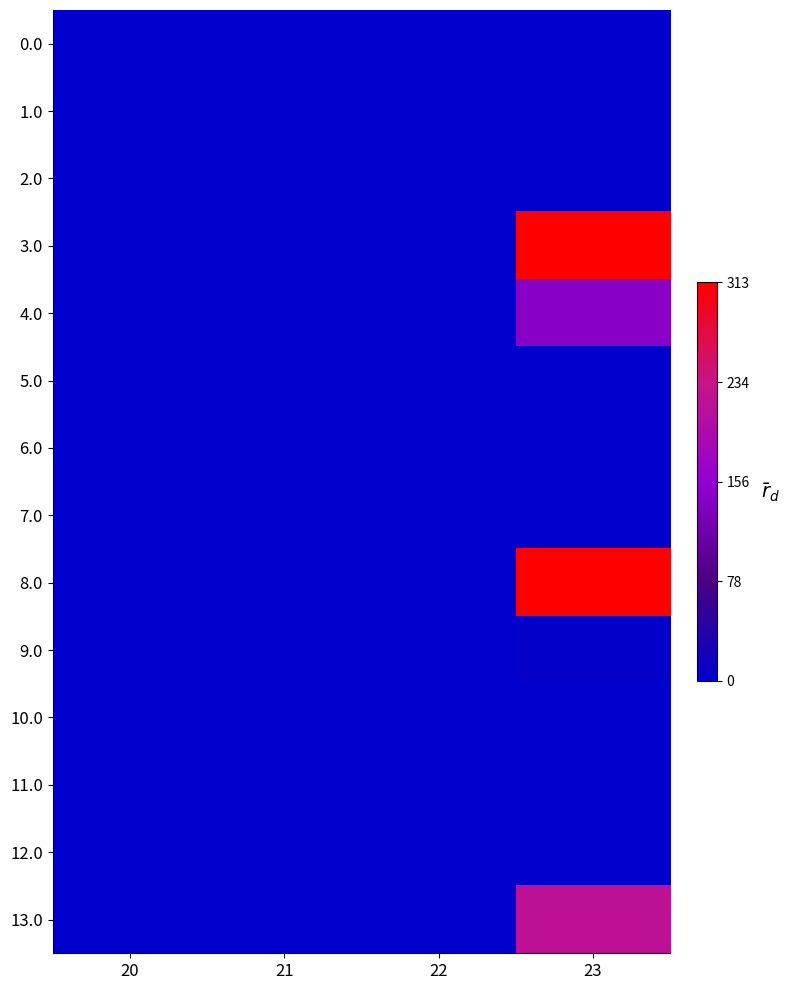

What is the difference between the highest and lowest values at 23?

312.6